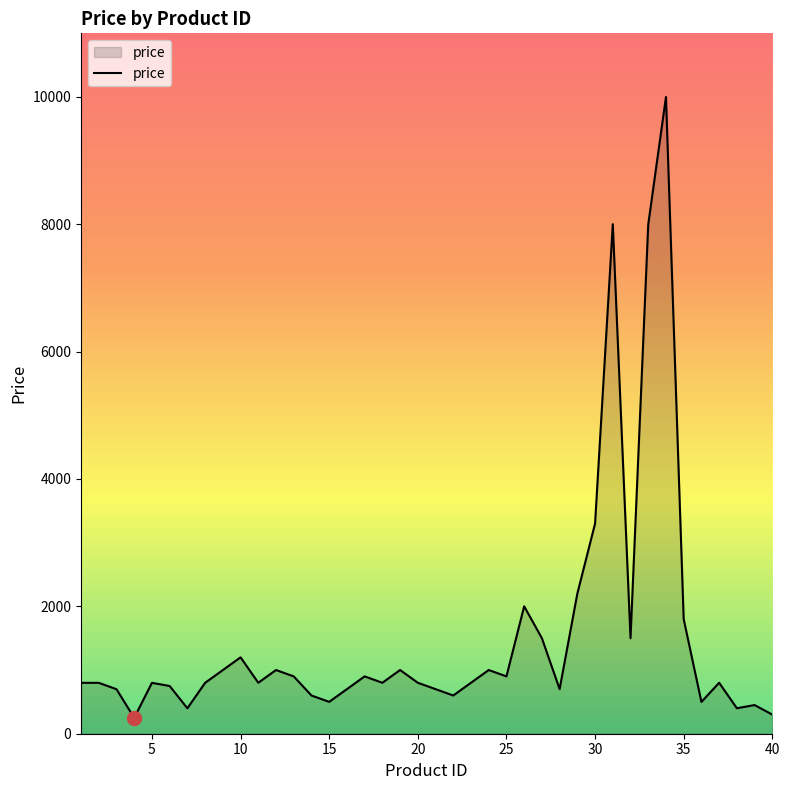

What is the difference between the maximum and minimum values?

9746